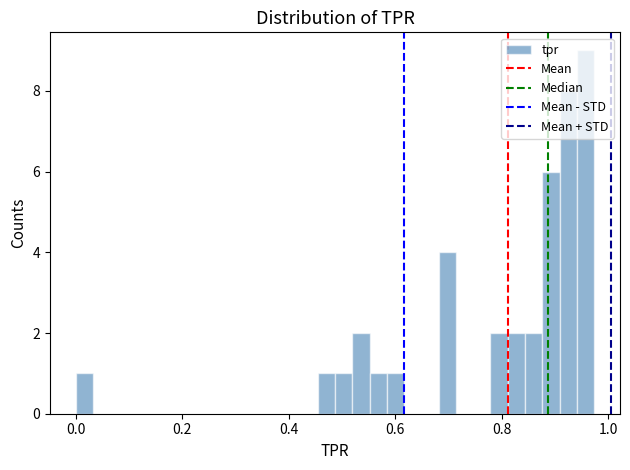

Around what value on the x-axis is the tallest bar? Give the approximate position of its centre, as read against the axis.

0.96